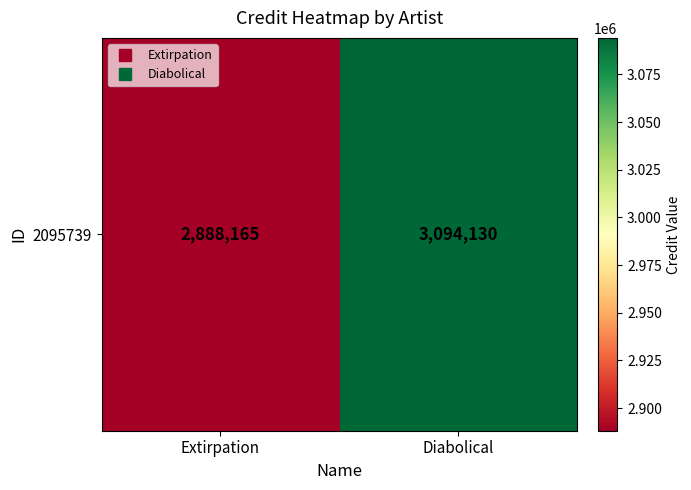

Reading left to right, list all the values displayed in this chart.

Extirpation=2888165	Diabolical=3094130